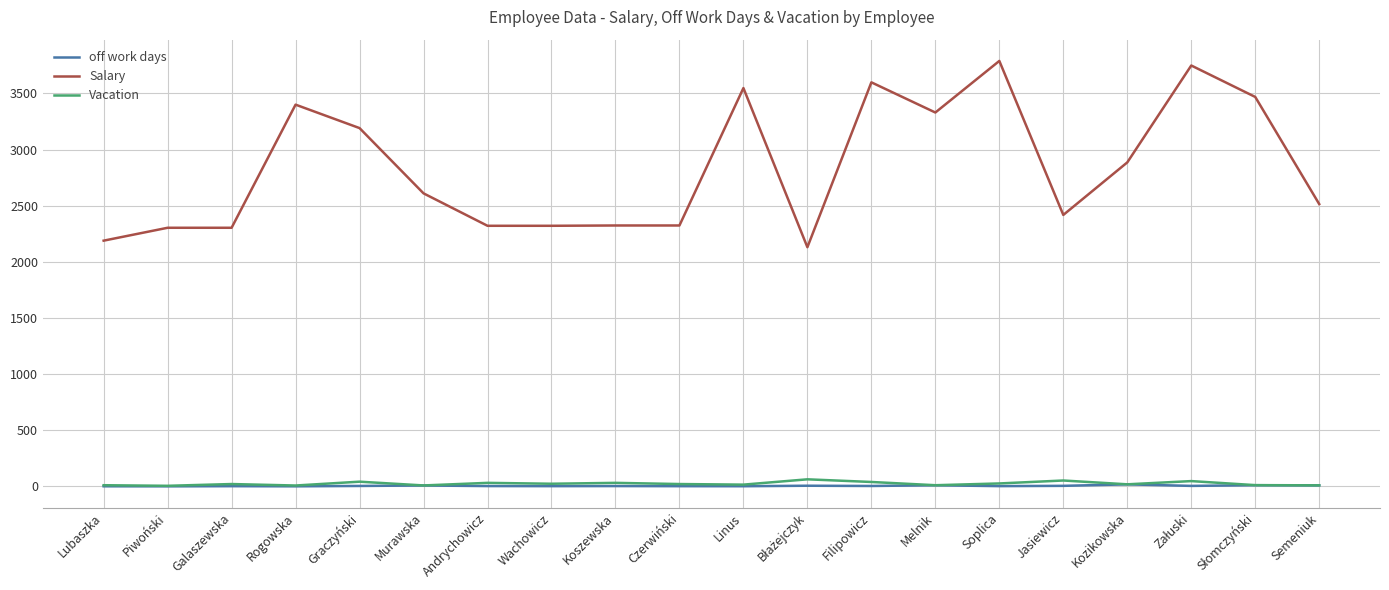

Which series changed the most between Galaszewska and Kozikowska?

Salary